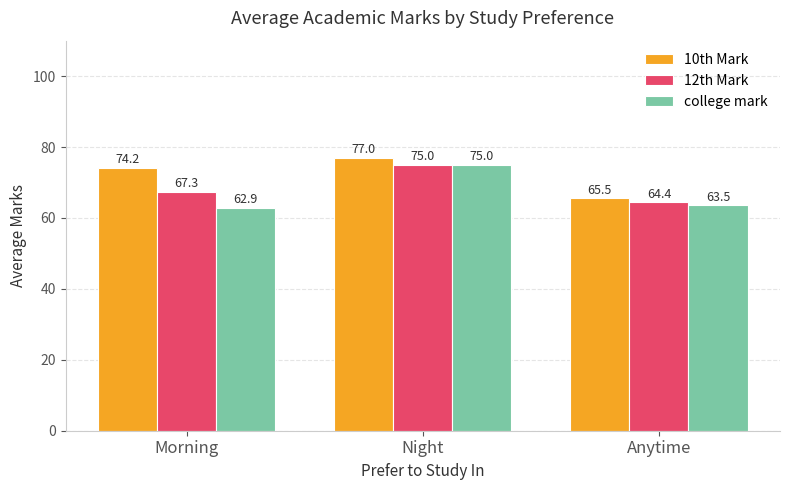

How many bars are there in total?

9